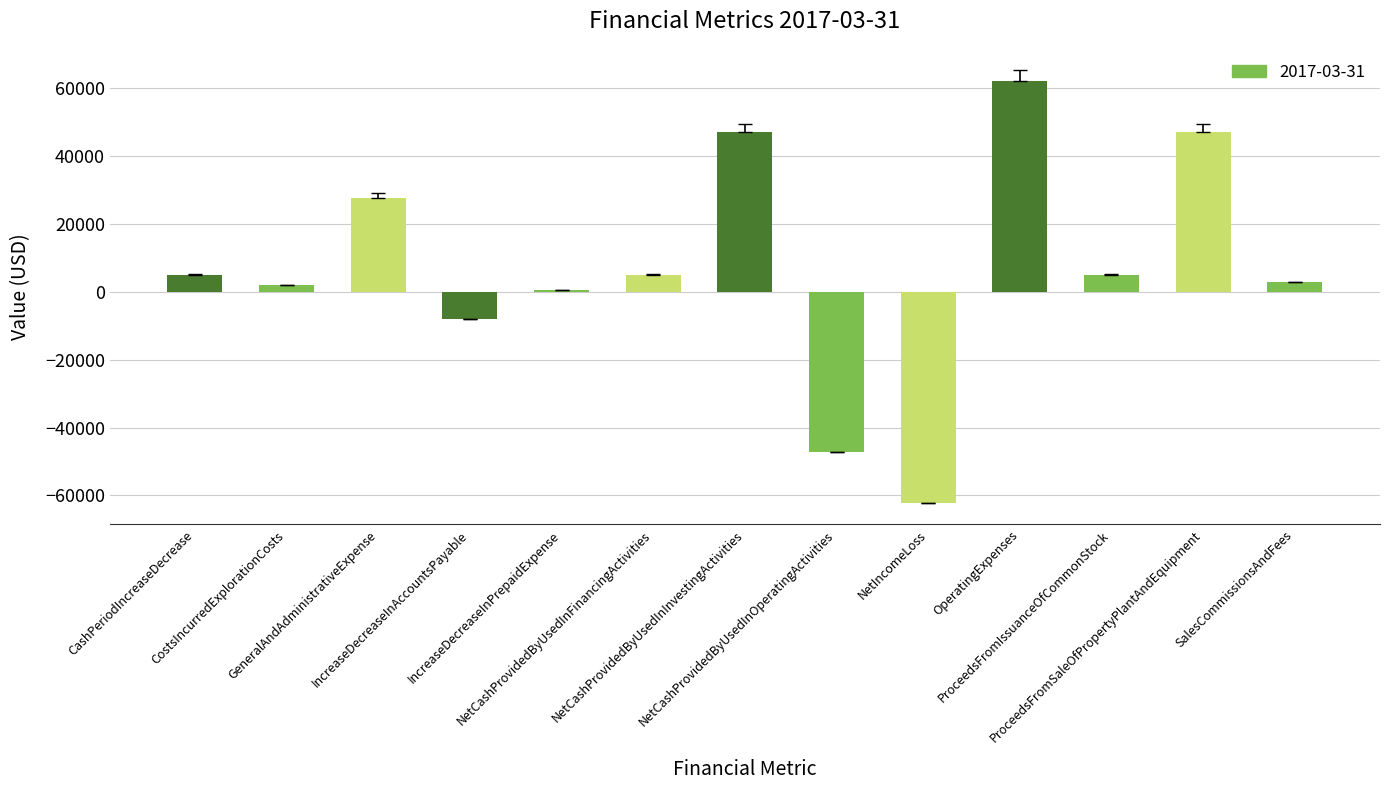

What is the value of the 9th bar from the left?

-62207